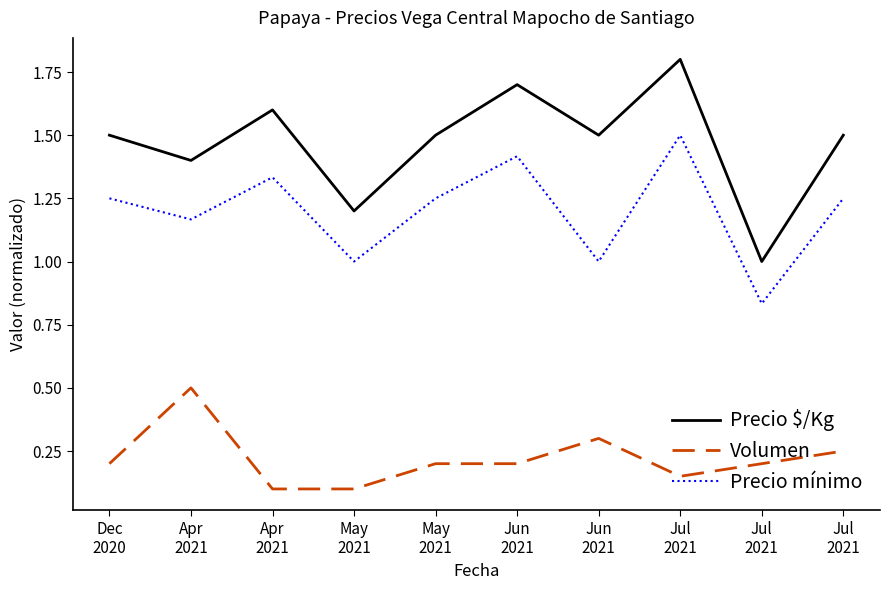

Is it true that Volumen equals 0.0 at Apr
2021?

False